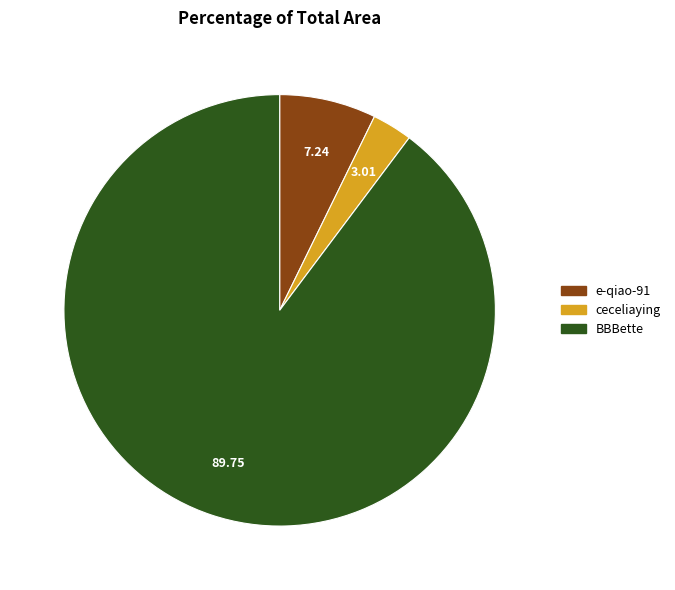

Does e-qiao-91 account for over 50% of the chart?

No